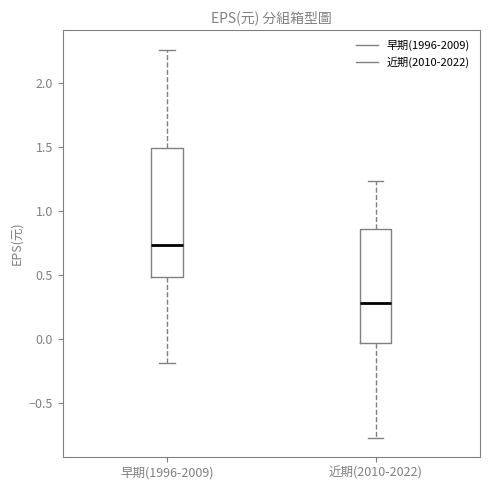

Reading left to right, read every box against the y-axis: the position of its median line, the range the box covers, and the ends of its whiskers. The values are not printed on the chart, so give them approximately, as read against the axis.

早期(1996-2009): median 0.75, box 0.50 to 1.50, whiskers -0.20 to 2.25
近期(2010-2022): median 0.30, box -0.05 to 0.85, whiskers -0.75 to 1.25